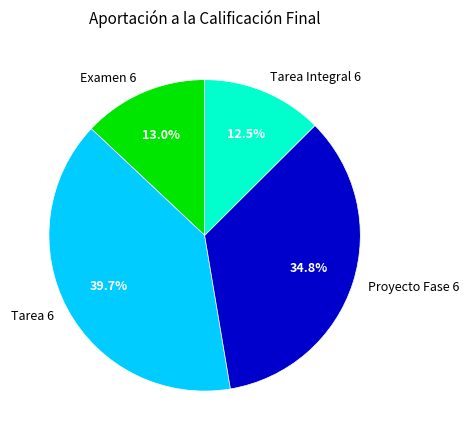

The Proyecto Fase 6 slice represents 43% of the pie. True or false?

False